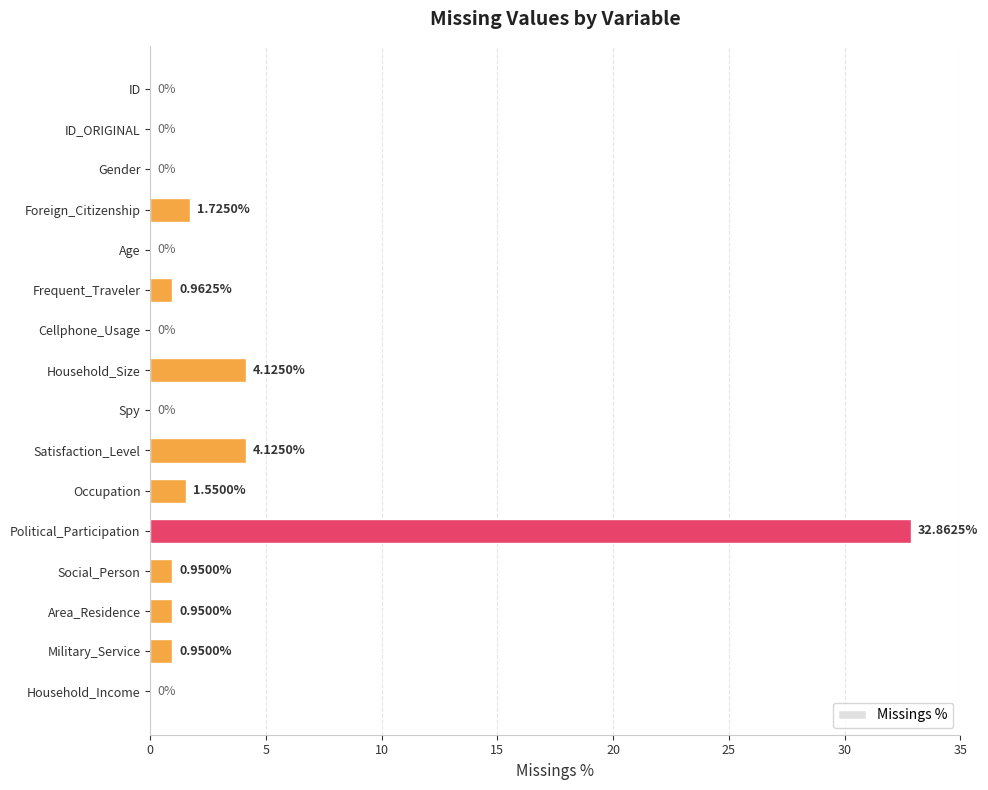

Which category has the highest value across all series?

Political_Participation